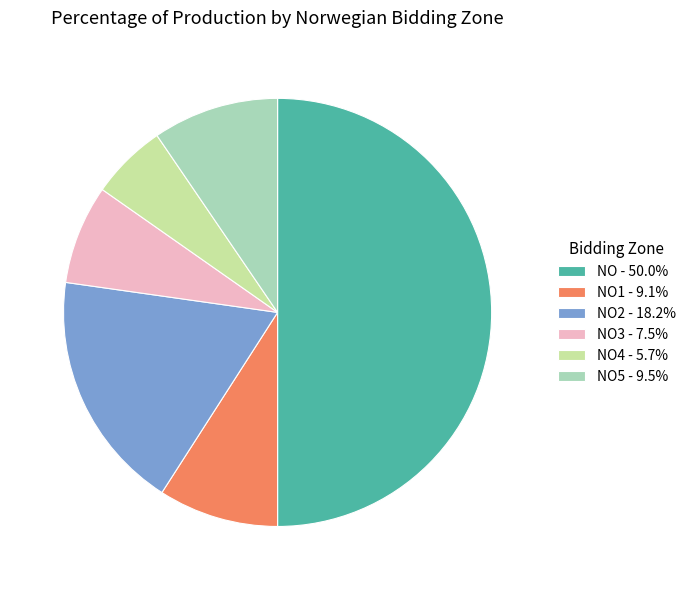

Do NO1 - 9.1% and NO2 - 18.2% together represent more than half of the pie?

No